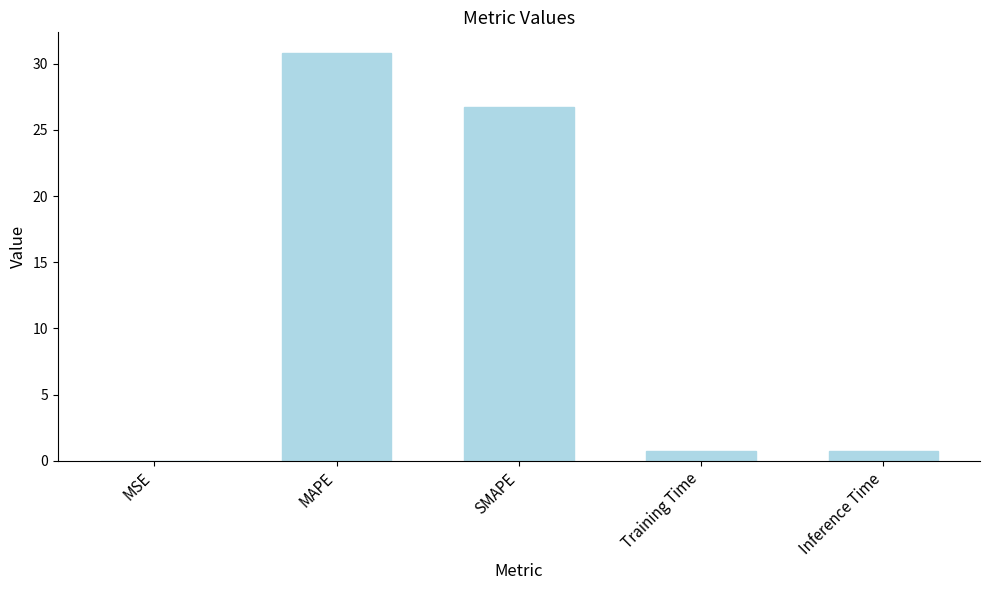

What is the change in value from SMAPE to Training Time?

-26.0